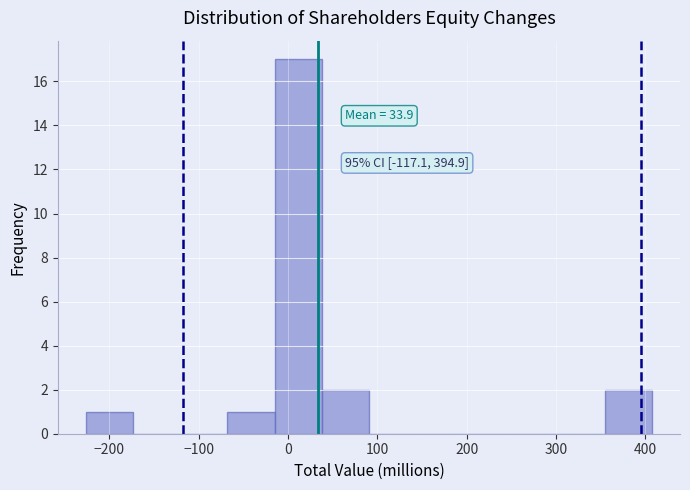

Over which range of the x-axis is the bar tallest?

-10 to 40